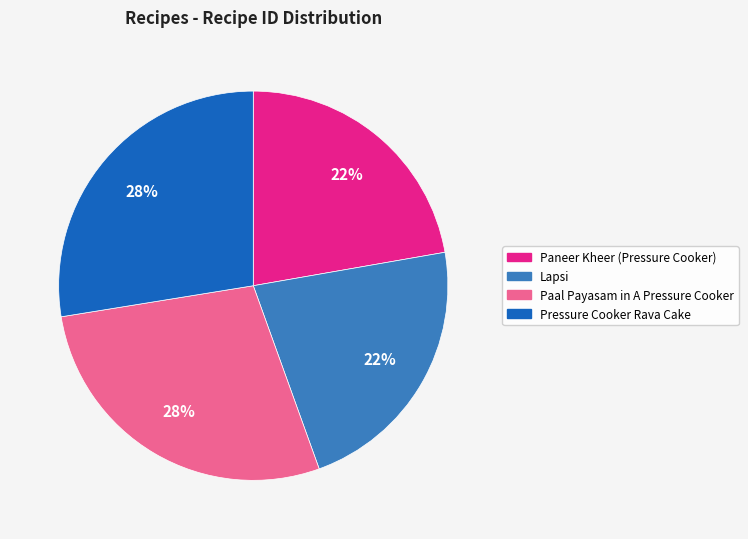

Is it true that Pressure Cooker Rava Cake is 28% of the pie?

True